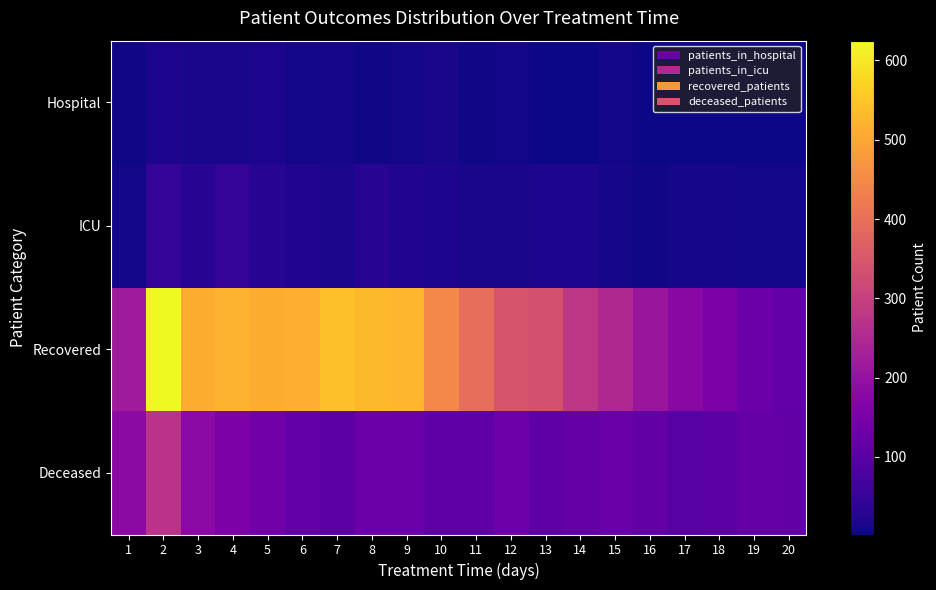

Reading left to right, transcribe all the data shown in this chart.

Hospital: 1=6	2=17	3=13	4=14	5=17	6=9	7=10	8=5	9=9	10=12	11=5	12=9	13=4	14=3	15=8	16=3	17=3	18=2	19=2	20=3
ICU: 1=7	2=47	3=30	4=45	5=27	6=23	7=15	8=29	9=22	10=20	11=12	12=13	13=17	14=19	15=10	16=5	17=10	18=10	19=9	20=7
Recovered: 1=220	2=625	3=512	4=520	5=511	6=514	7=541	8=531	9=527	10=447	11=397	12=342	13=337	14=280	15=250	16=208	17=178	18=156	19=129	20=117
Deceased: 1=183	2=272	3=182	4=157	5=136	6=117	7=105	8=130	9=129	10=111	11=110	12=133	13=110	14=119	15=123	16=115	17=98	18=105	19=121	20=115